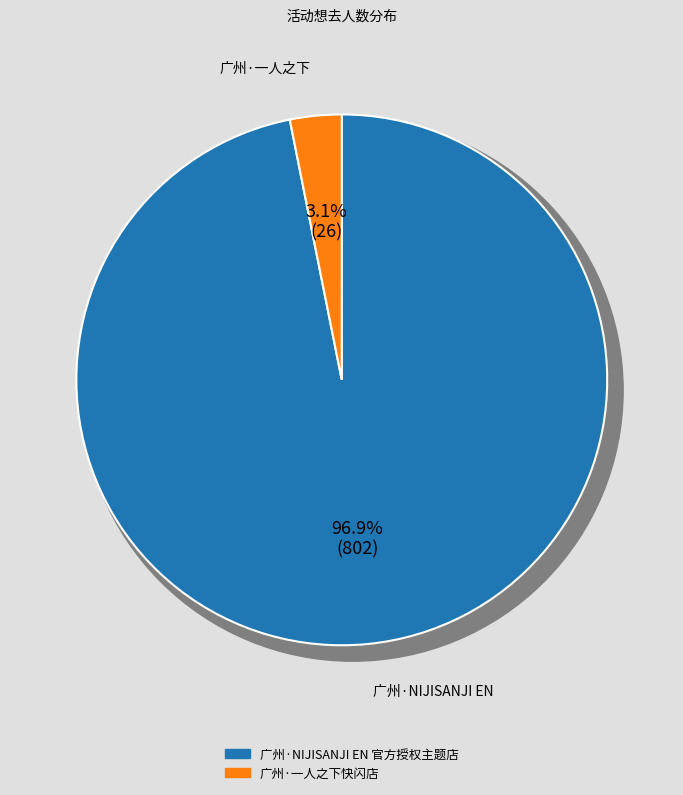

Does any single category account for the majority?

Yes